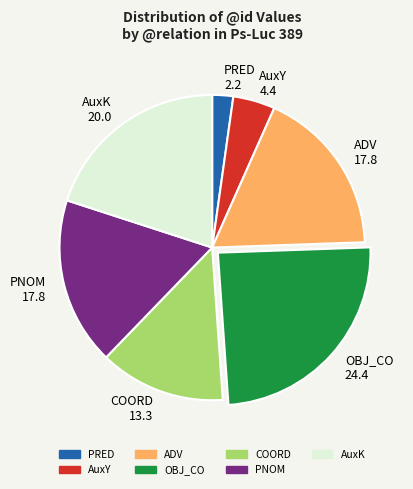

How many segments does this pie chart have?

7